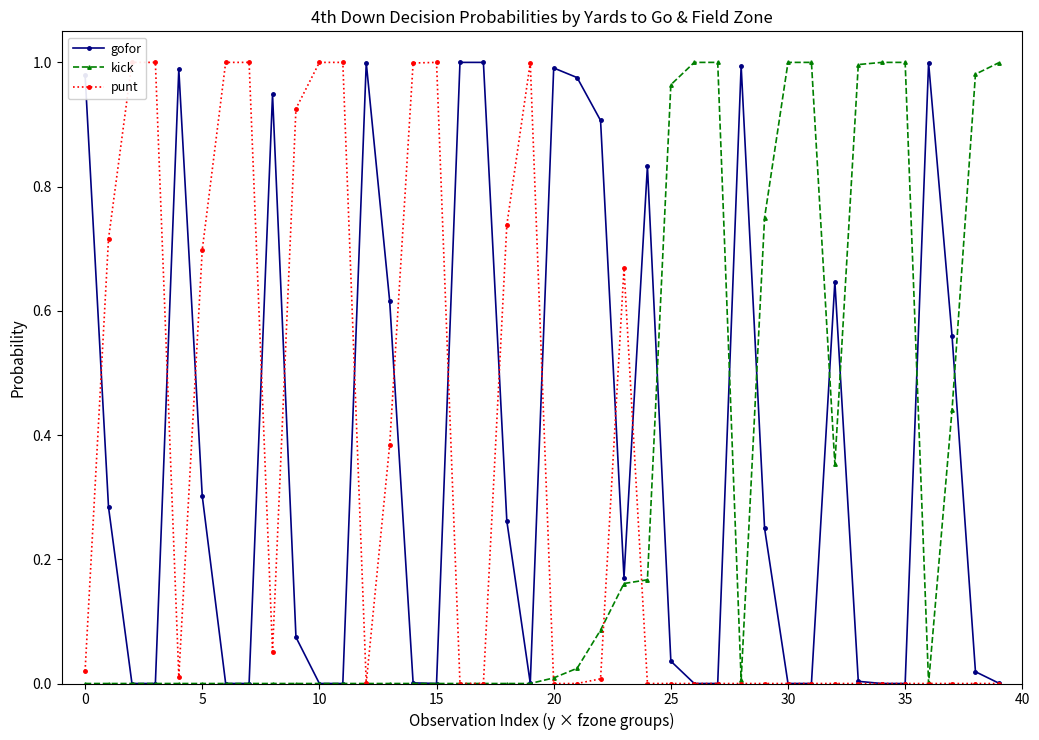

Where is punt nearest to the value 0?

16